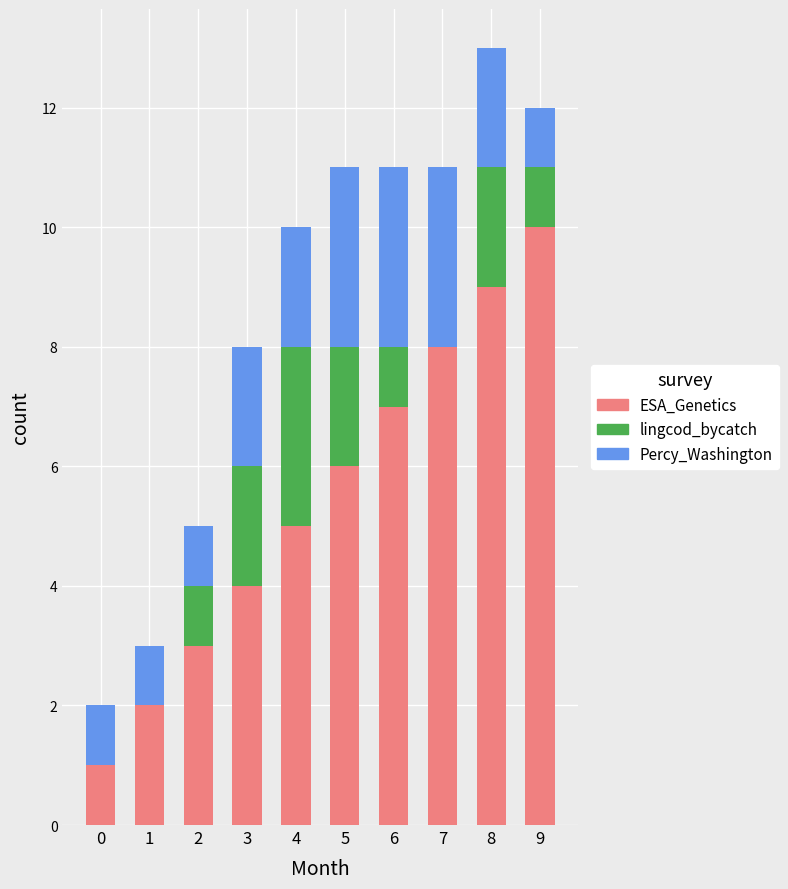

At which category is the sum across all series the highest?

8